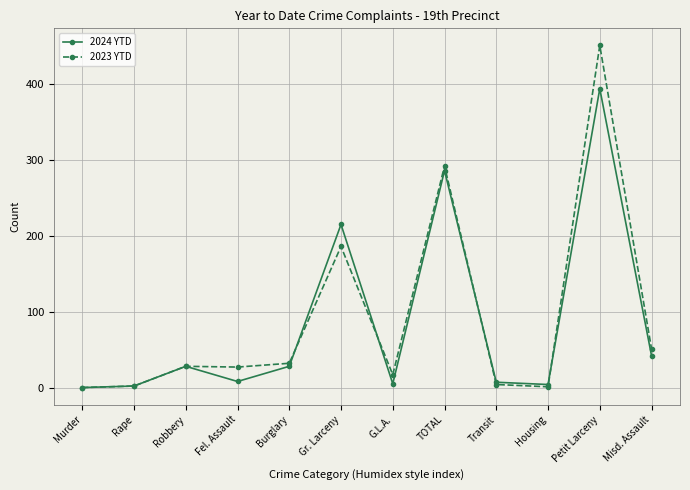

Rank the series by their maximum value, from highest to lowest.

2023 YTD, 2024 YTD